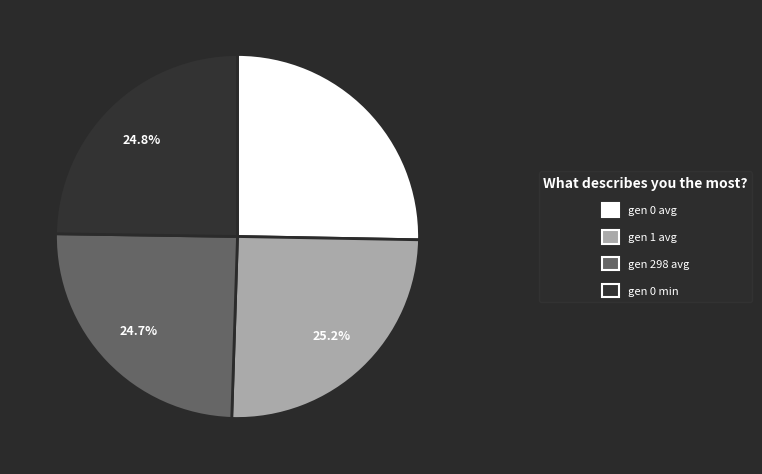

How many slices are in this pie chart?

4